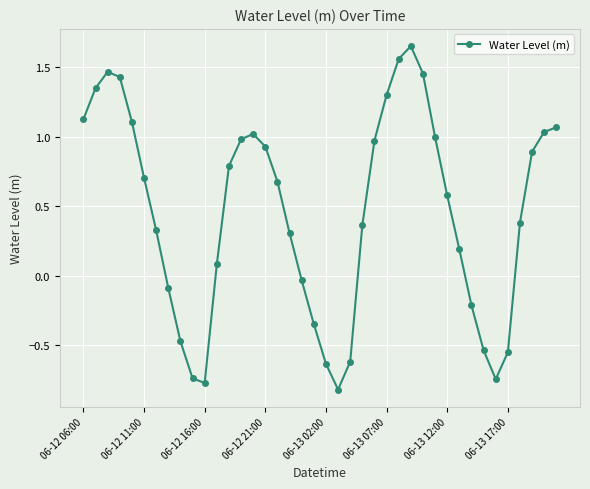

How many data points are less than 0?

13